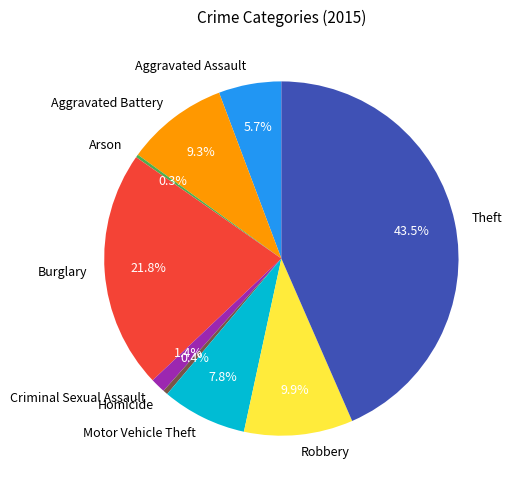

Which slice is the largest?

Theft